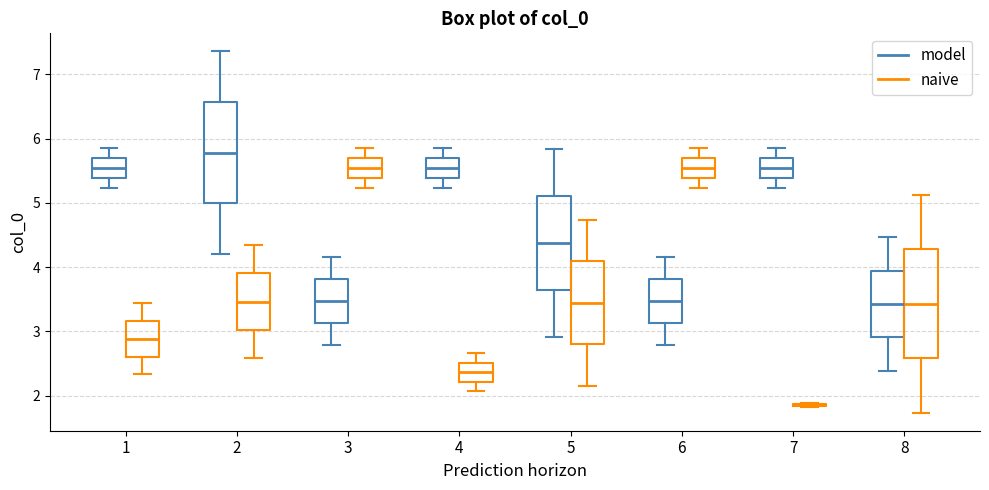

Which box is the tallest, from its lower edge to its upper edge?

8 (naive)